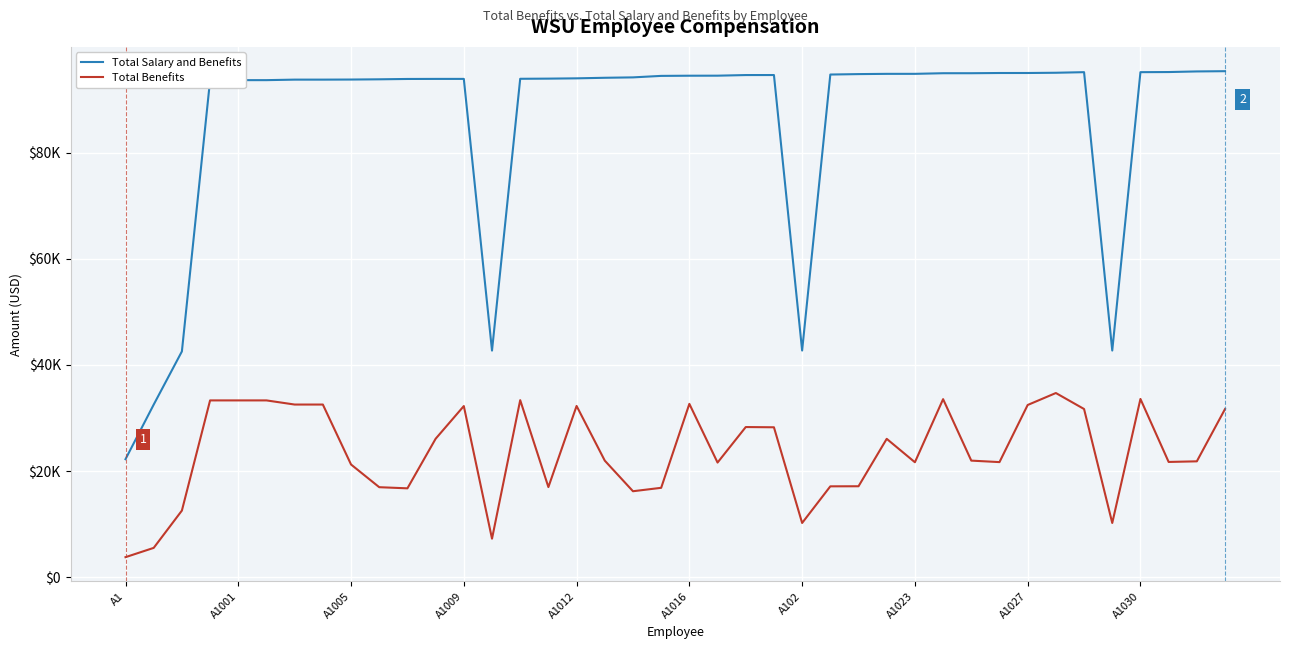

What are all the series names shown in the legend?

Total Salary and Benefits, Total Benefits